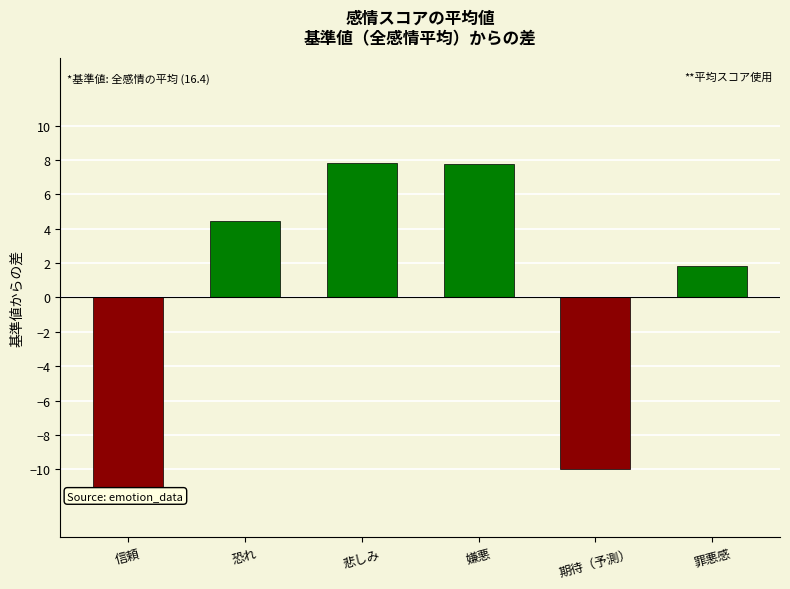

How many values are below zero?

2